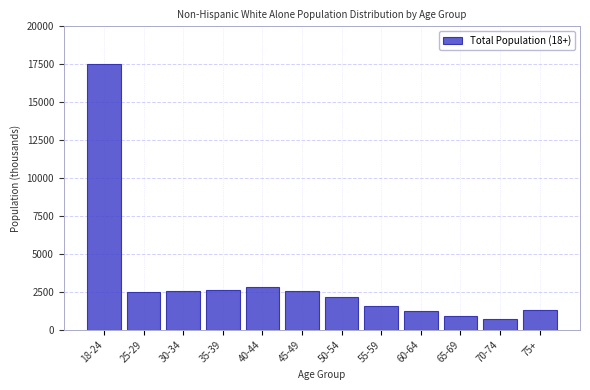

What is the difference between the maximum and second lowest values?

16604